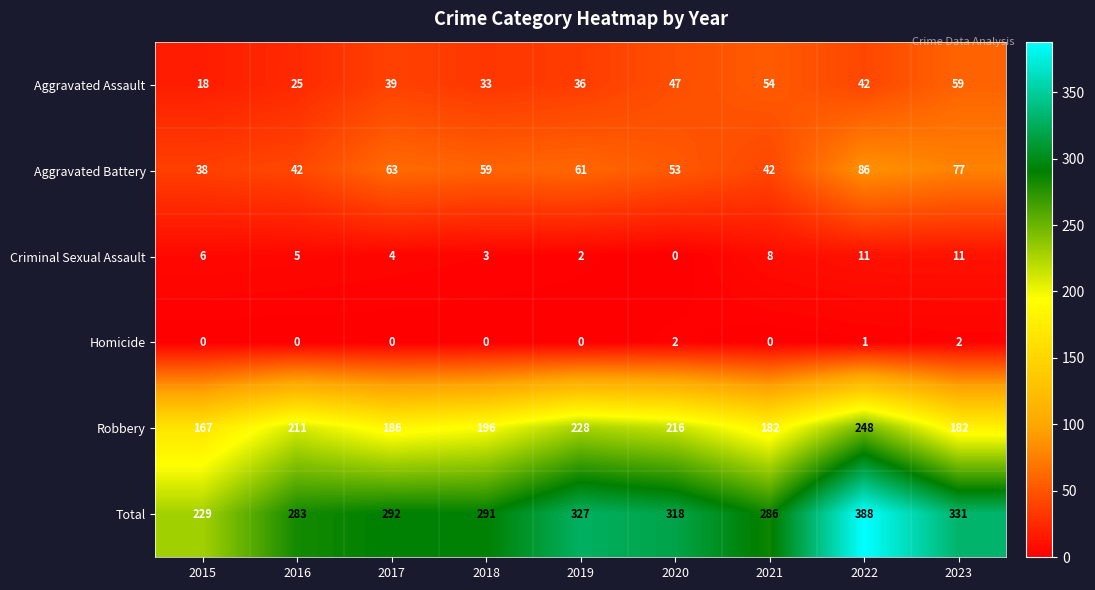

At which label does Aggravated Assault reach its minimum?

2015